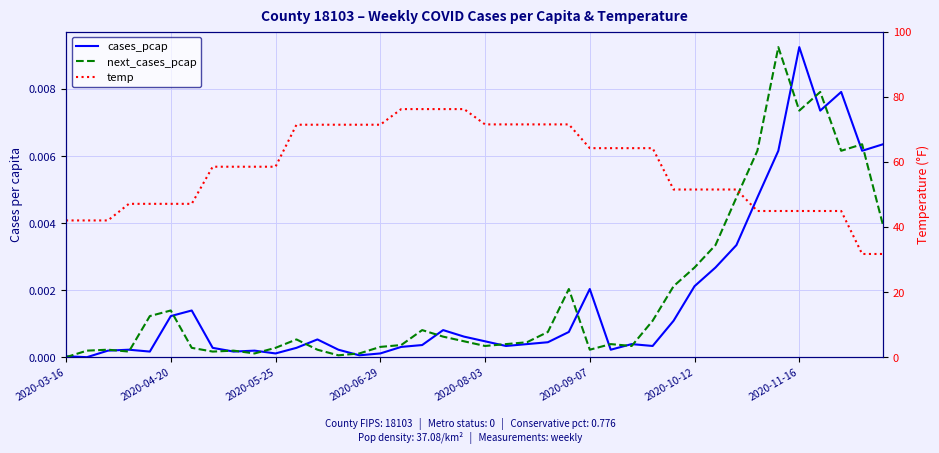

How many data points in temp are less than 58?

18